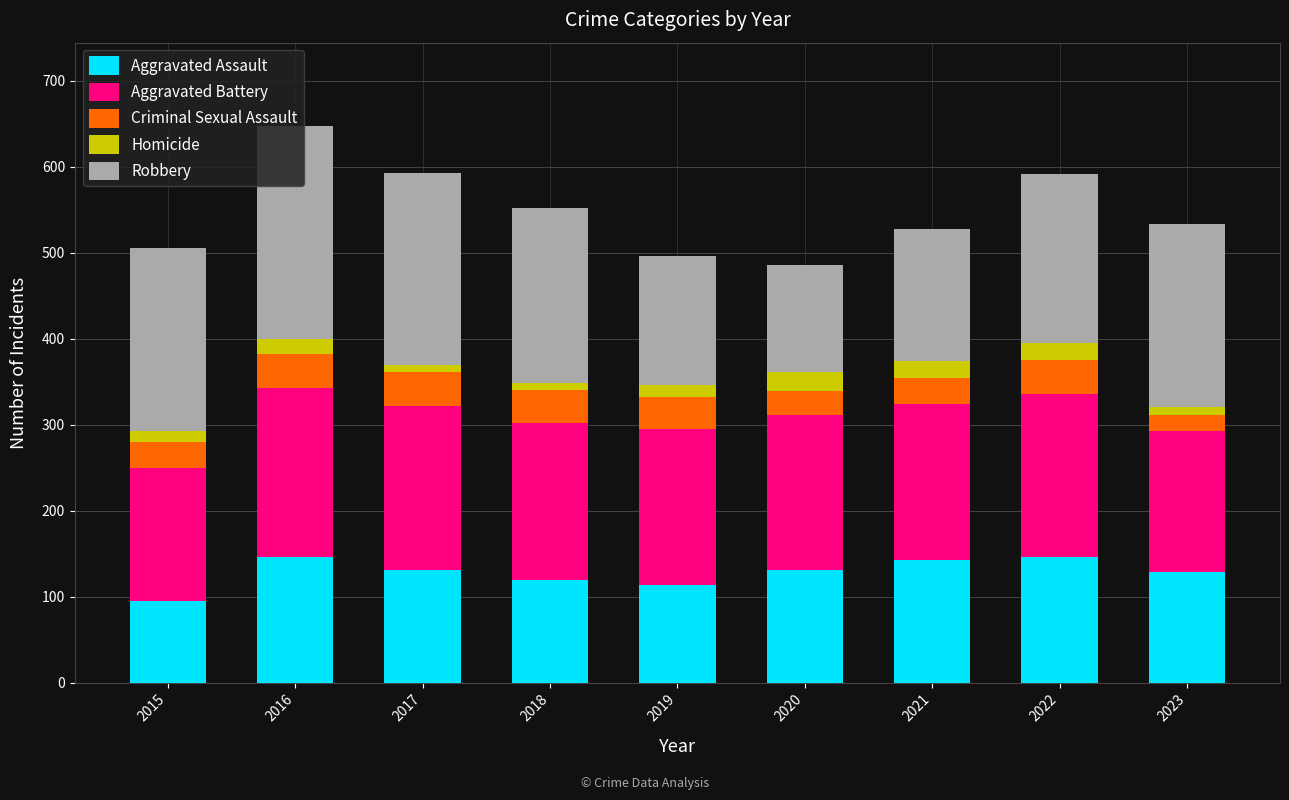

What is the value of the Aggravated Assault bar at the 6th from the left?

131